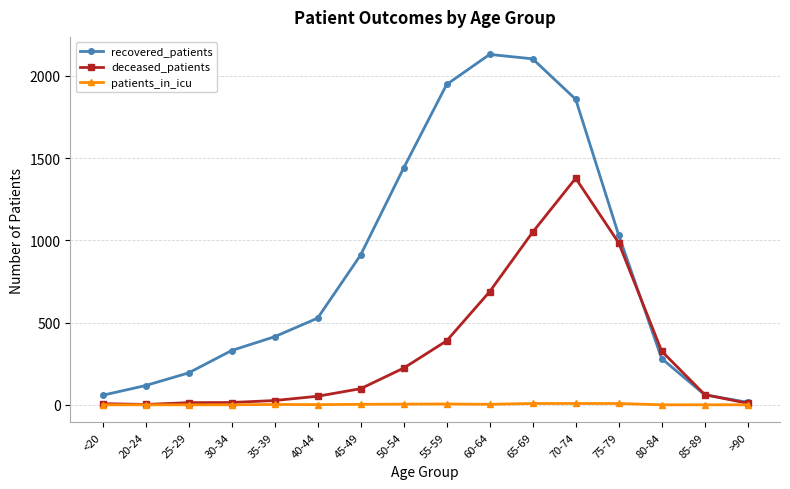

What is the greatest value displayed?

2131